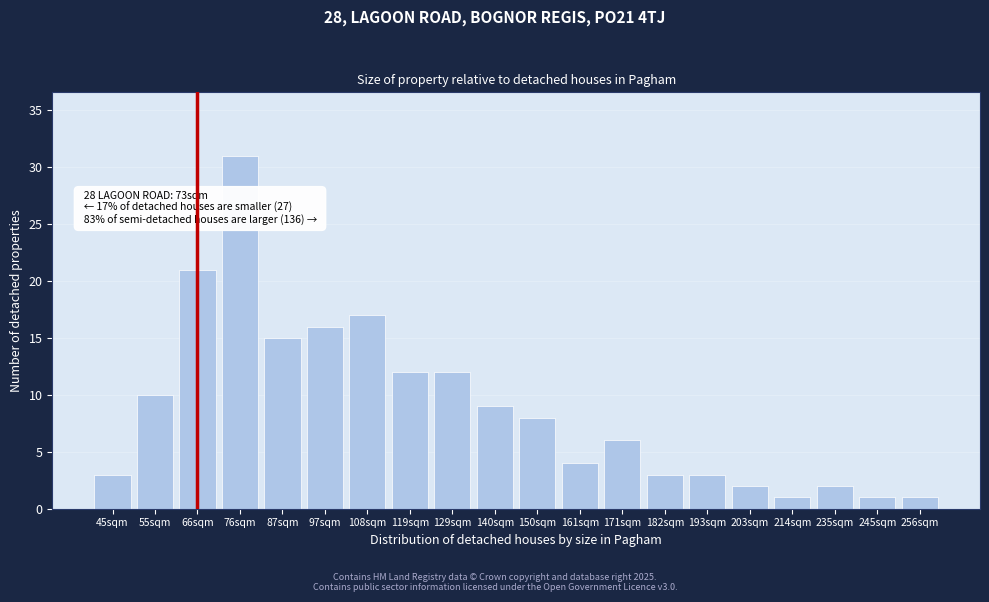

Reading left to right, extract all data points from this chart.

45sqm=3	55sqm=10	66sqm=21	76sqm=31	87sqm=15	97sqm=16	108sqm=17	119sqm=12	129sqm=12	140sqm=9	150sqm=8	161sqm=4	171sqm=6	182sqm=3	193sqm=3	203sqm=2	214sqm=1	235sqm=2	245sqm=1	256sqm=1